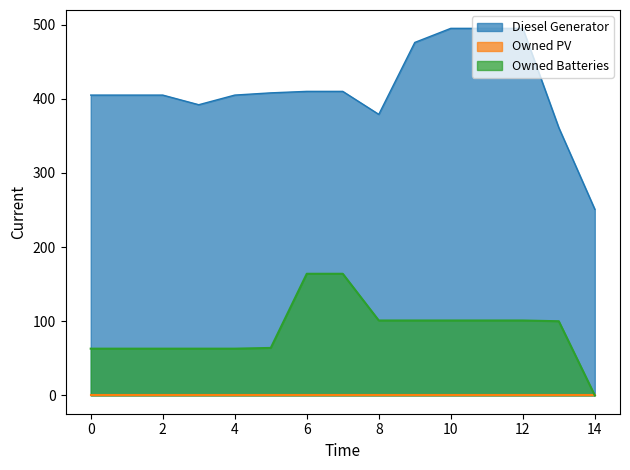

How many categories are shown in the chart?

15